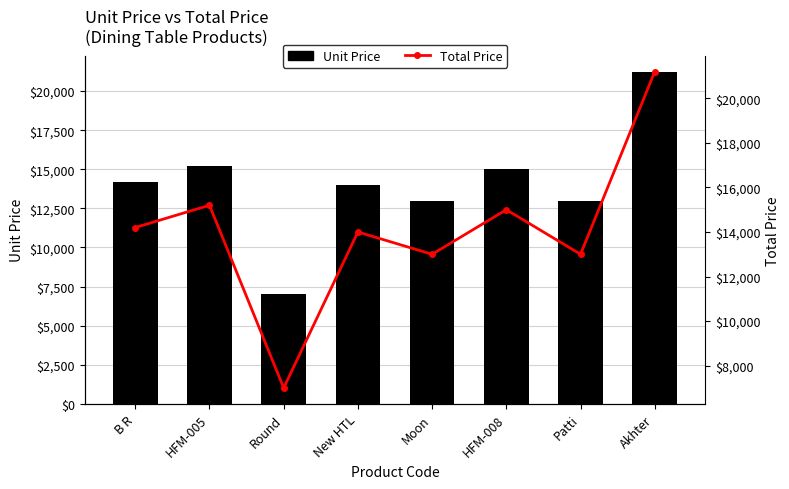

The Total Price series shows 6376 at B R. True or false?

False